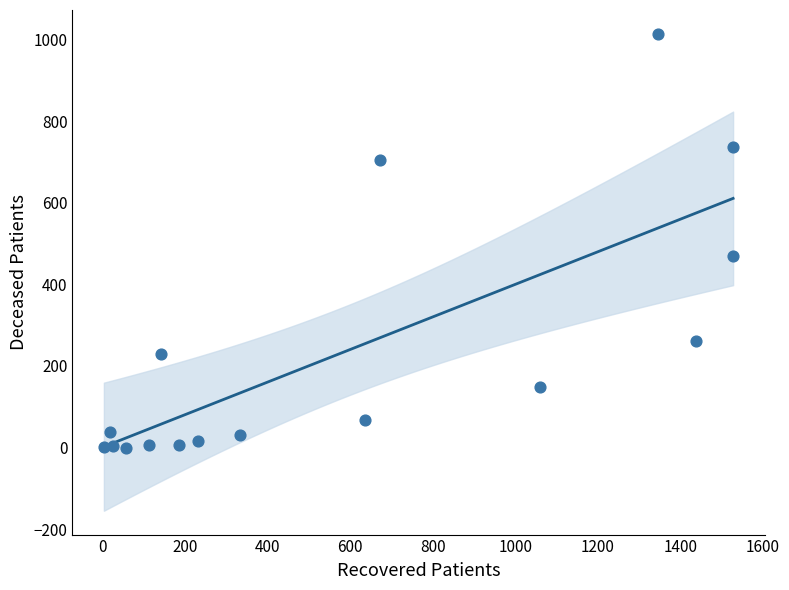

What Y value in the scatter plot is closest to 507?

469